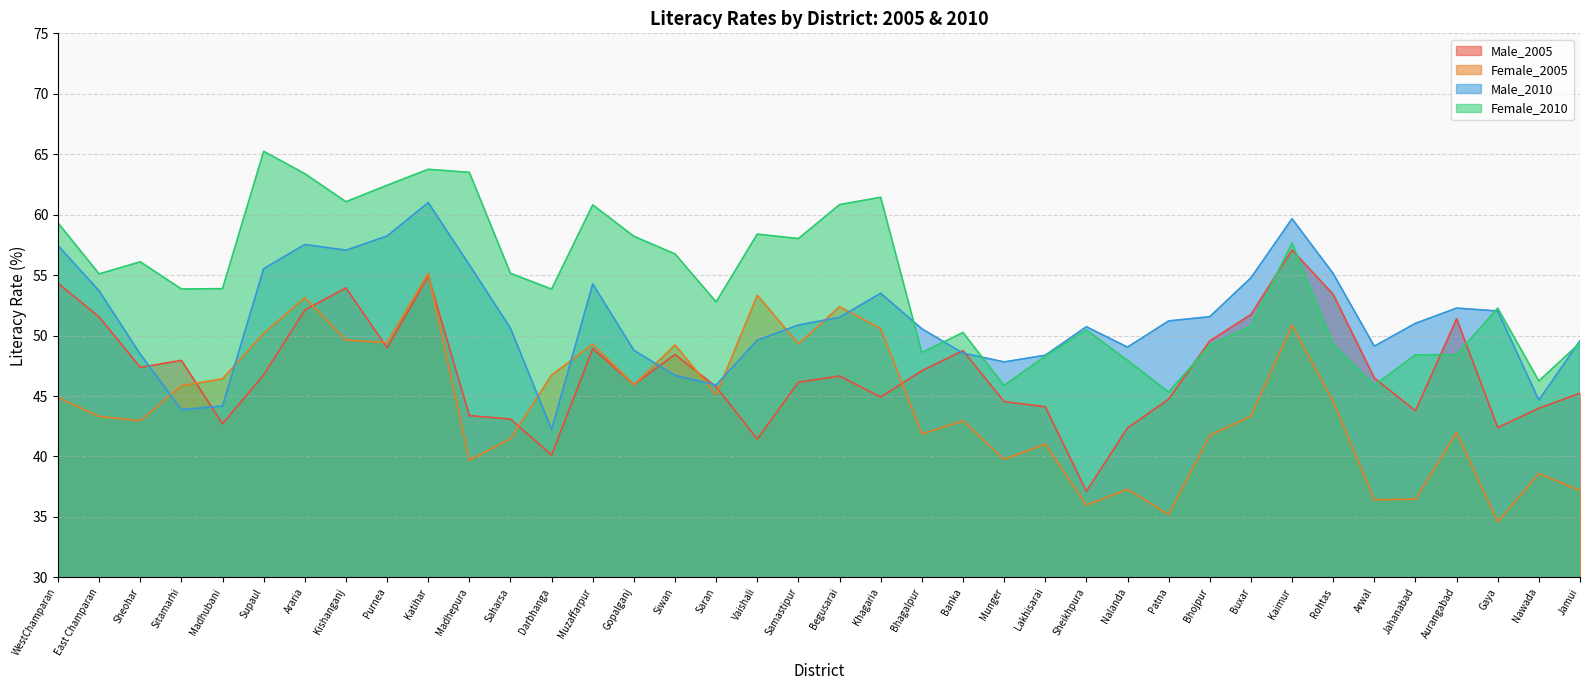

In Female_2005, how many points are lower than both neighbors (excluding endpoints)?

12